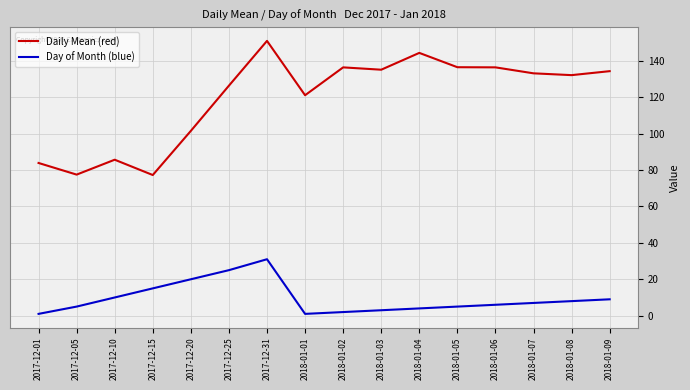

How many lines are shown in the chart?

2